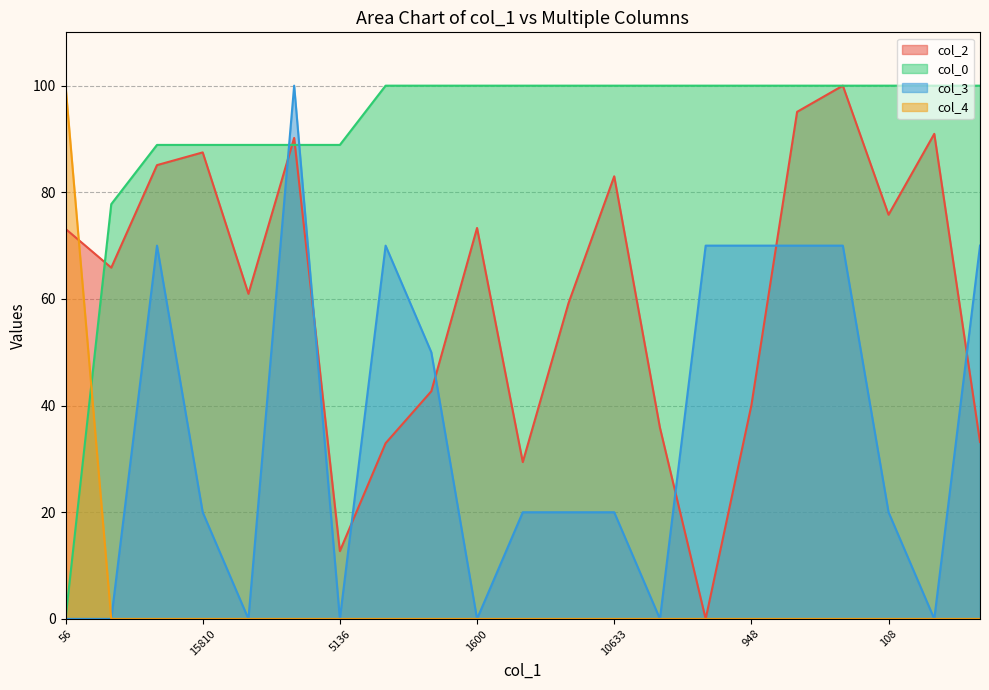

What is the label of the 3rd point from the right?

108